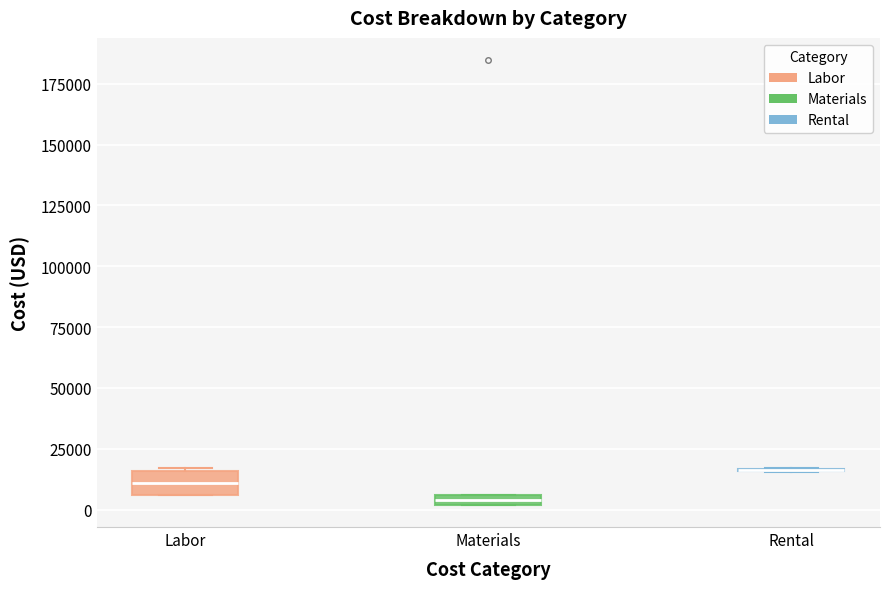

Where is the lower edge of the box for Materials on the y-axis? The values are not printed on the chart, so give them approximately, as read against the axis.

0